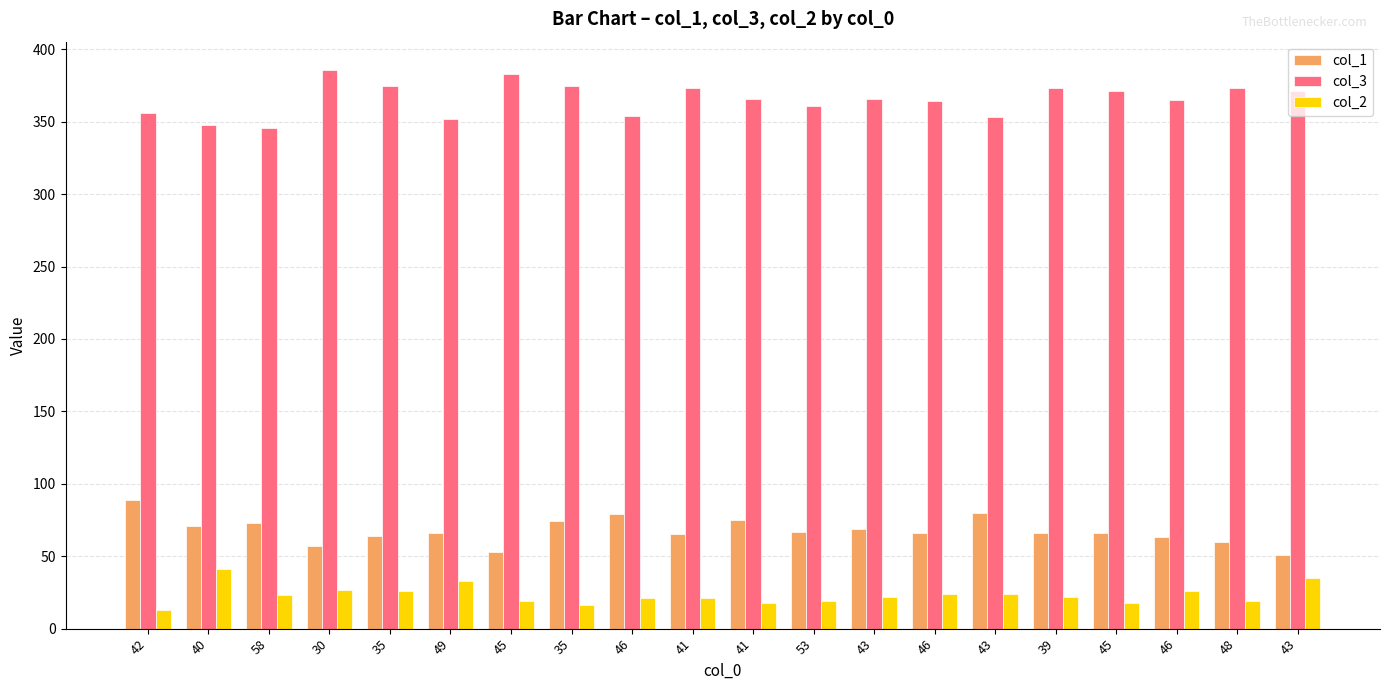

How many categories are shown in the chart?

20